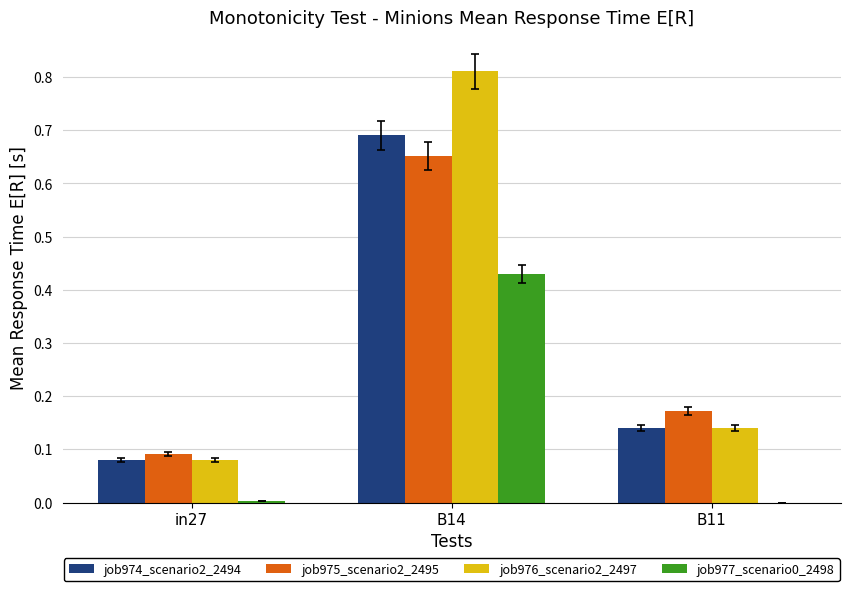

Which category has the highest value in the job975_scenario2_2495 series?

B14